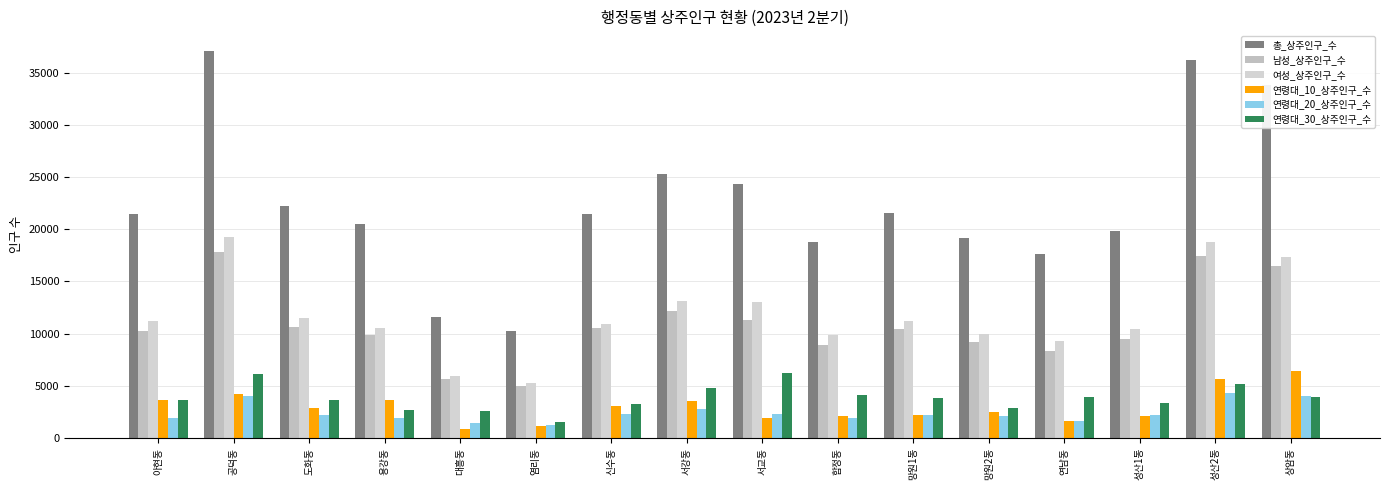

True or false: 여성_상주인구_수 has a value of 19286 at 공덕동.

True